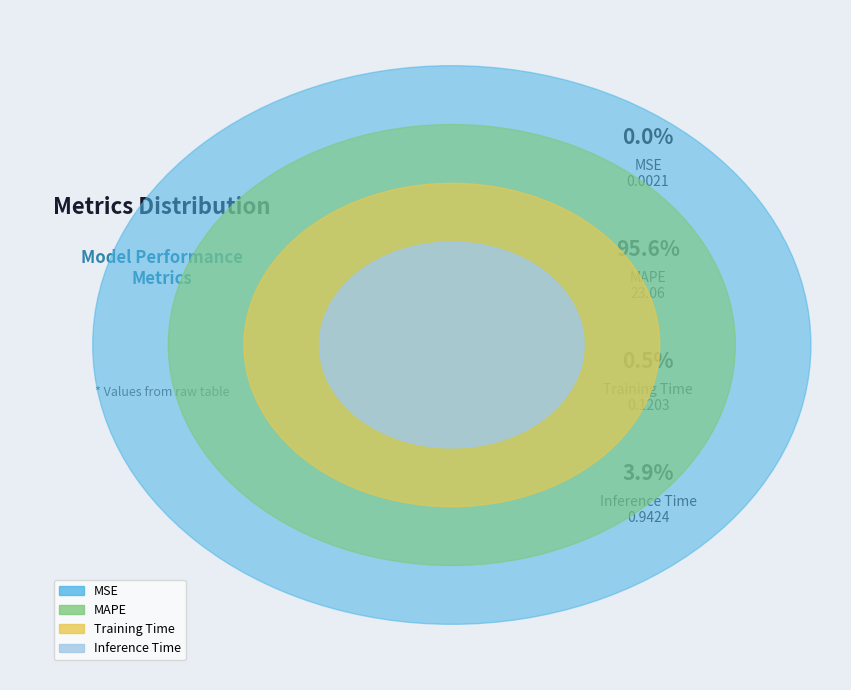

To the nearest percent, what portion does MAPE represent?

96%